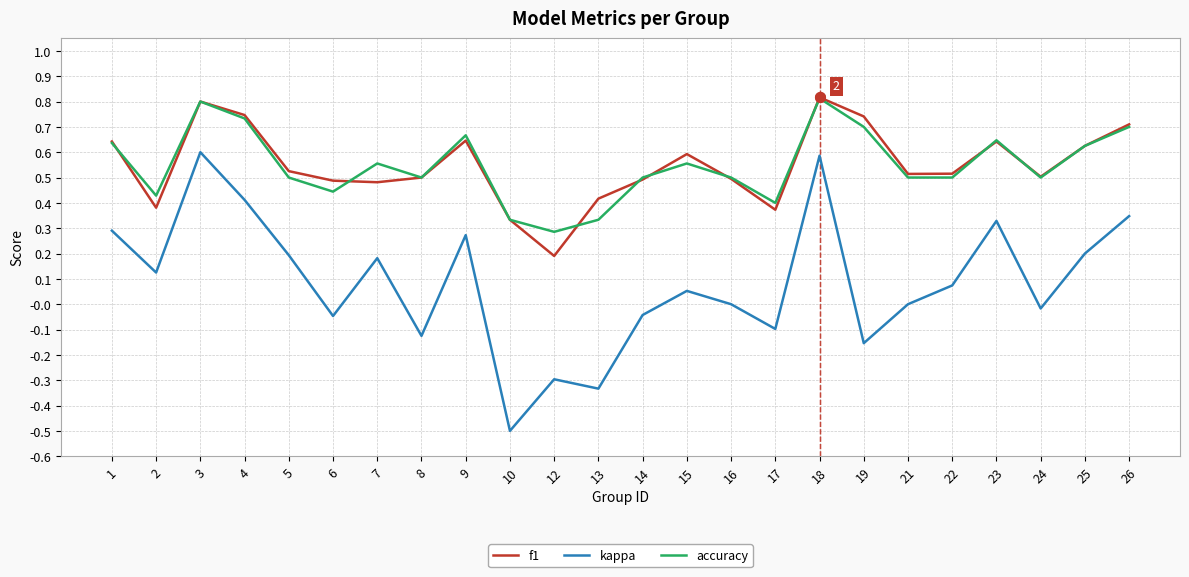

True or false: accuracy and kappa intersect in this chart.

False